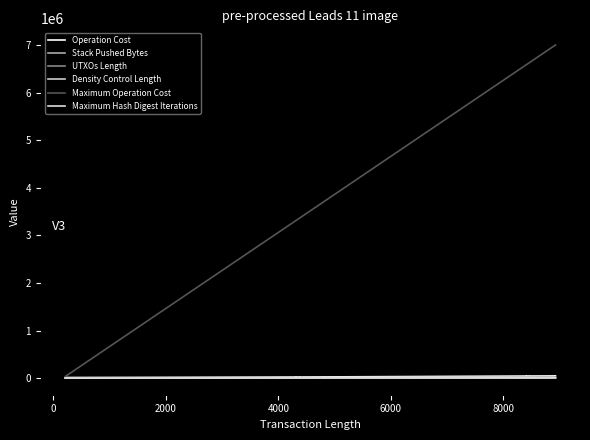

Is the value of Stack Pushed Bytes at 27 greater than the value of UTXOs Length at 10?

Yes